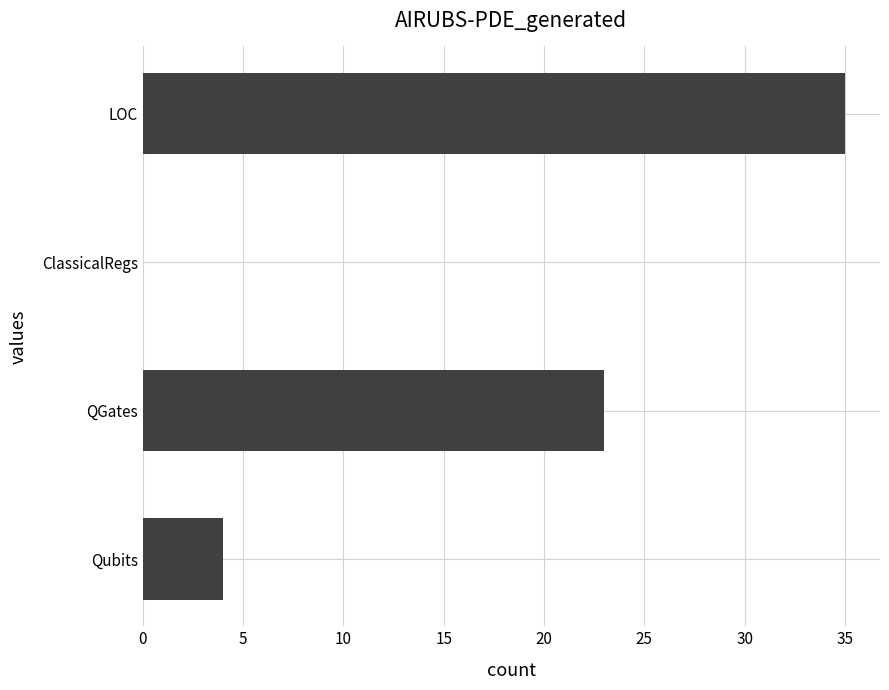

What is the sum of the values at QGates and ClassicalRegs?

23